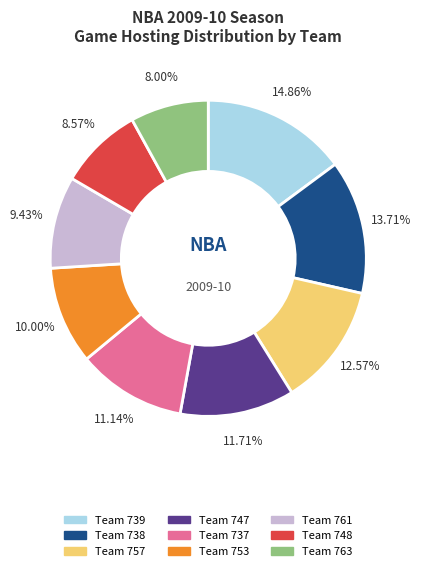

What is the ratio of the value at Team 761 to the value at Team 747?

0.8